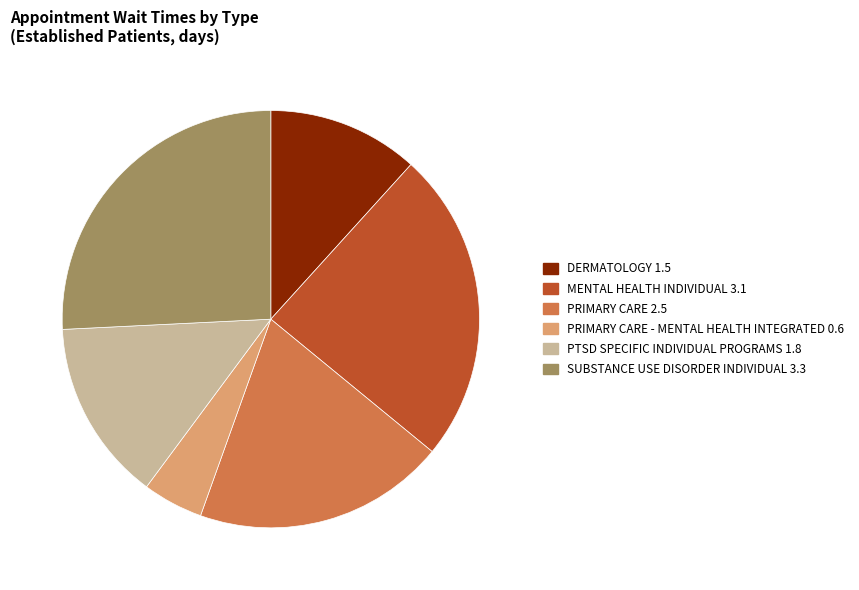

Is there any slice that represents more than half of the pie?

No